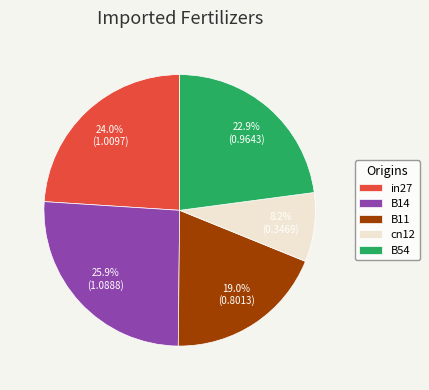

Combined, do B11 and B54 account for over 50%?

No